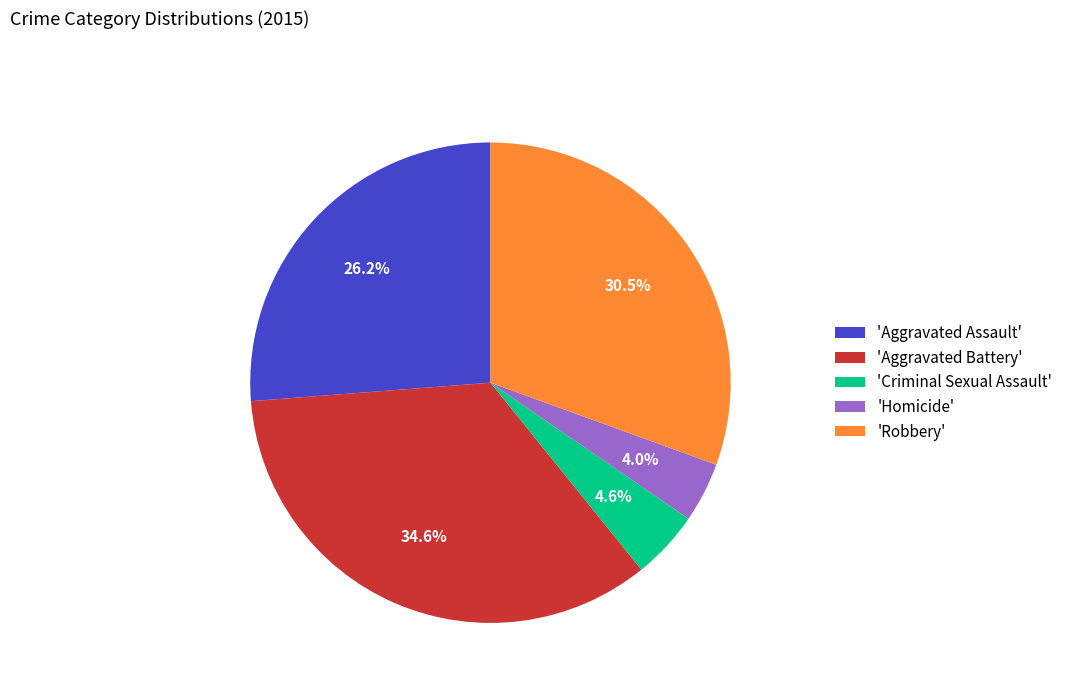

Count the number of slices in the pie.

5